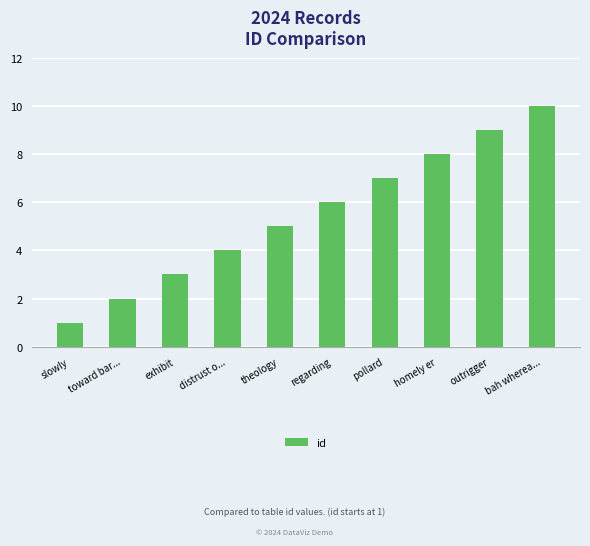

What is the greatest value displayed?

10